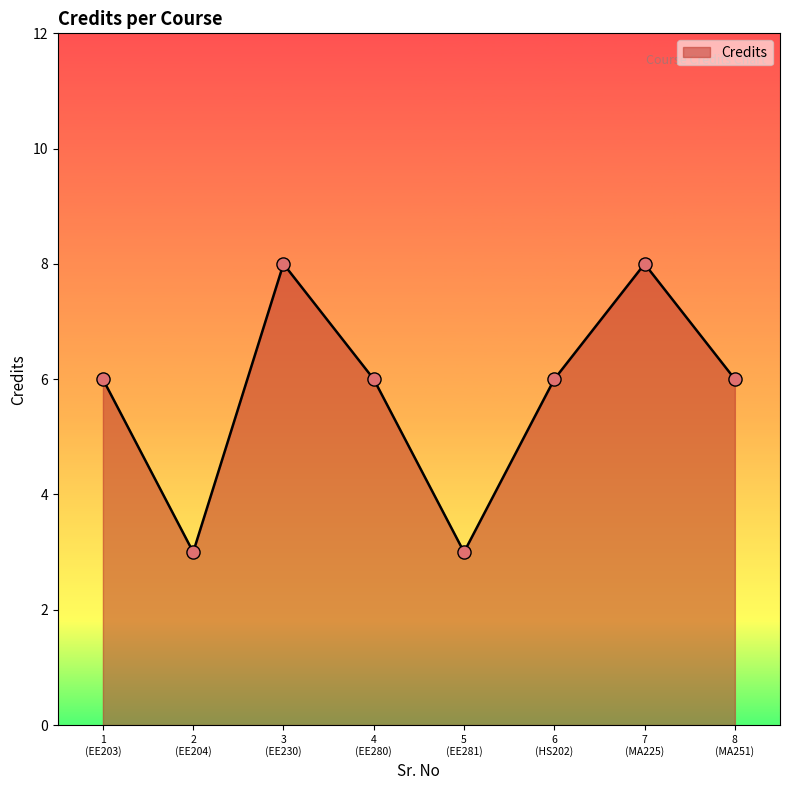

True or false: there are more than 1 points higher than both neighbors.

True